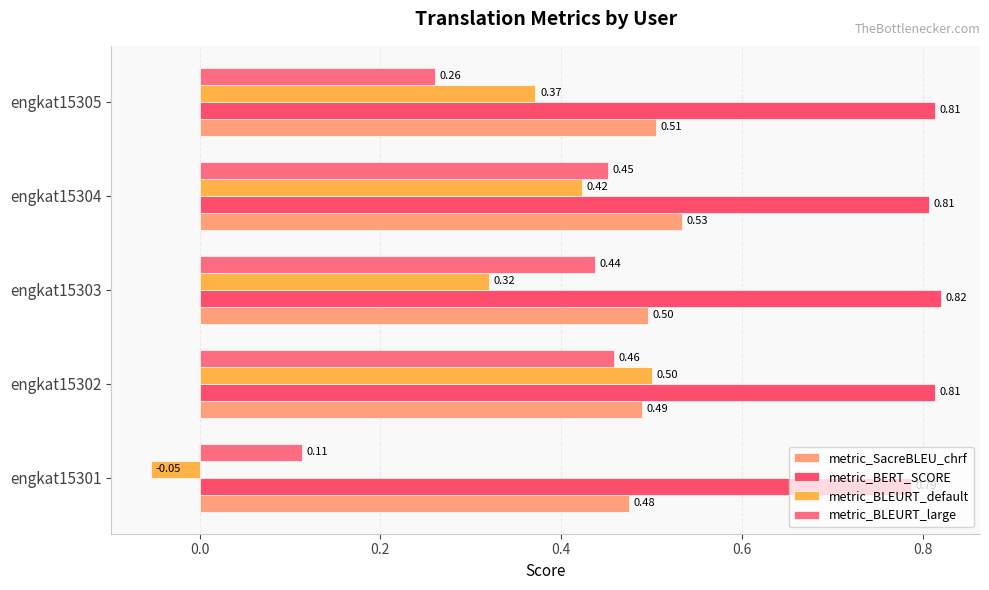

How many data points in metric_BLEURT_default are above 0?

4